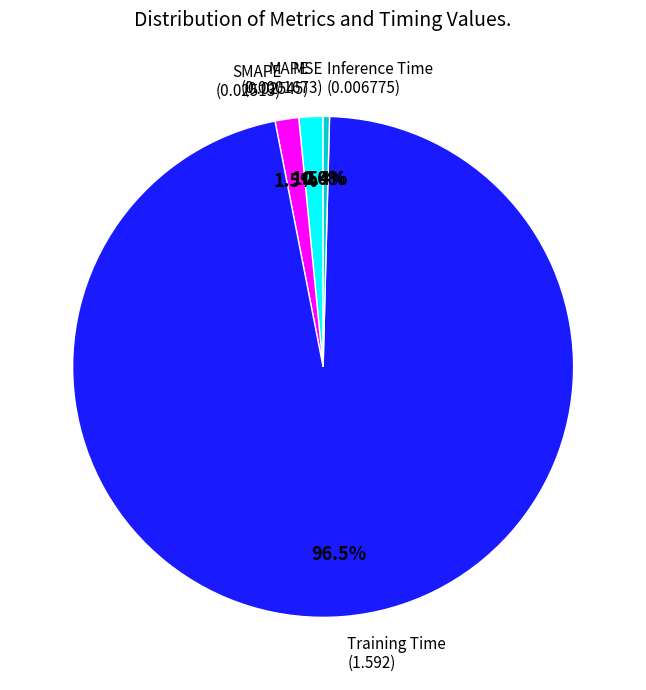

How many segments does this pie chart have?

5